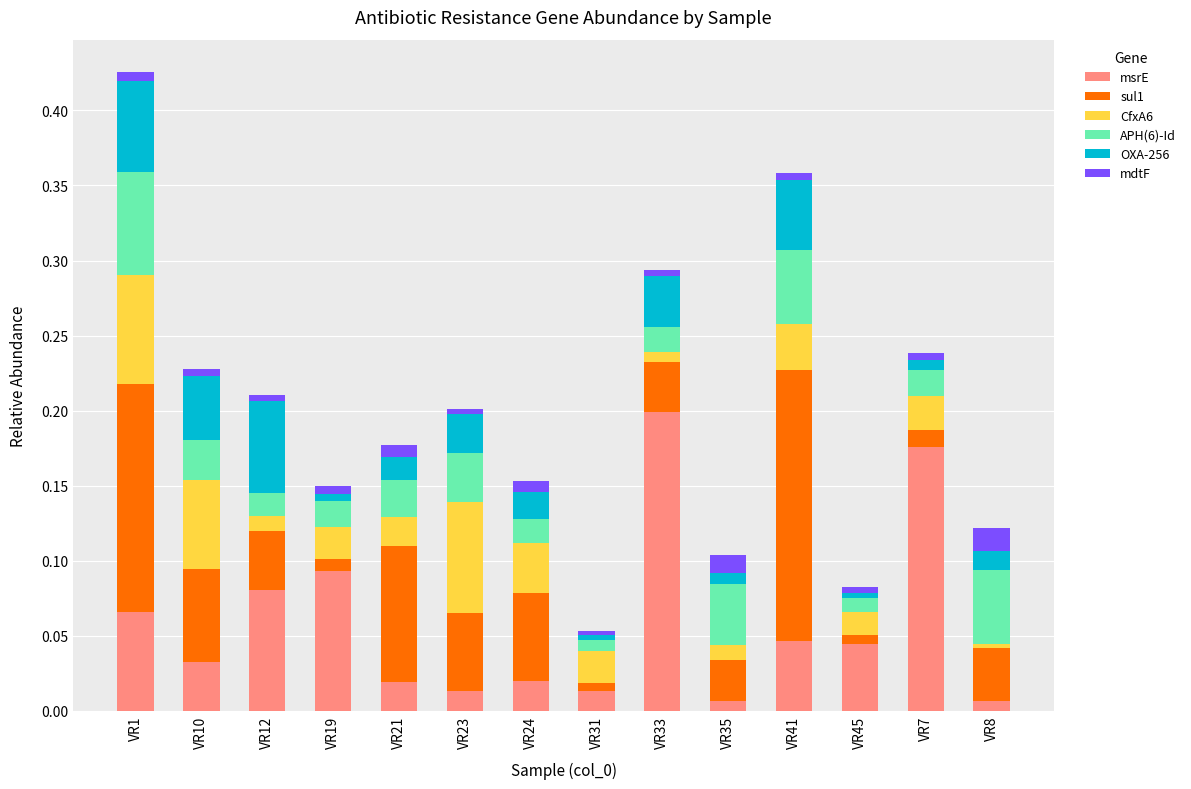

What position from the left is VR7?

13